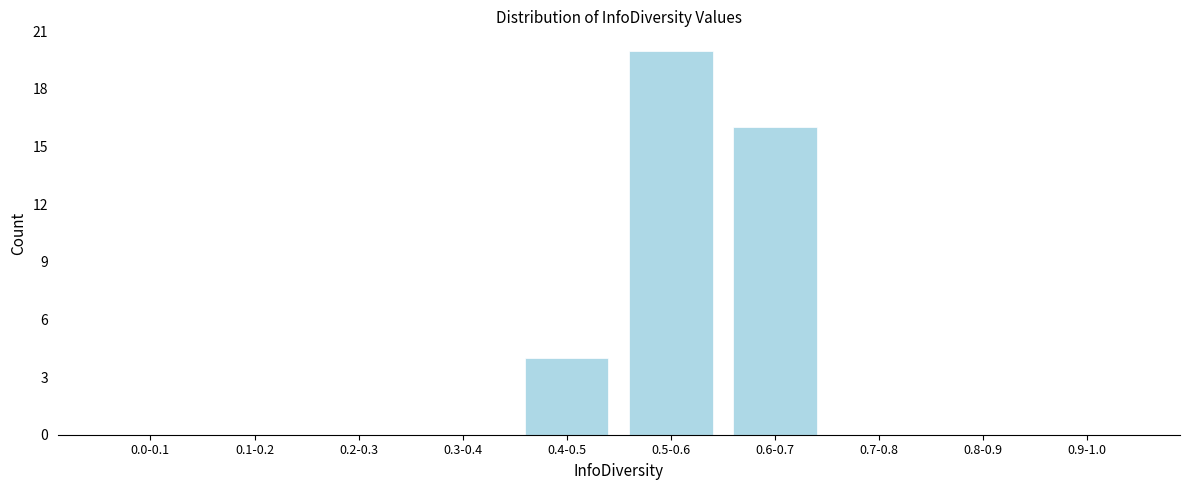

Reading left to right, list all the values displayed in this chart.

0.0-0.1=0	0.1-0.2=0	0.2-0.3=0	0.3-0.4=0	0.4-0.5=4	0.5-0.6=20	0.6-0.7=16	0.7-0.8=0	0.8-0.9=0	0.9-1.0=0